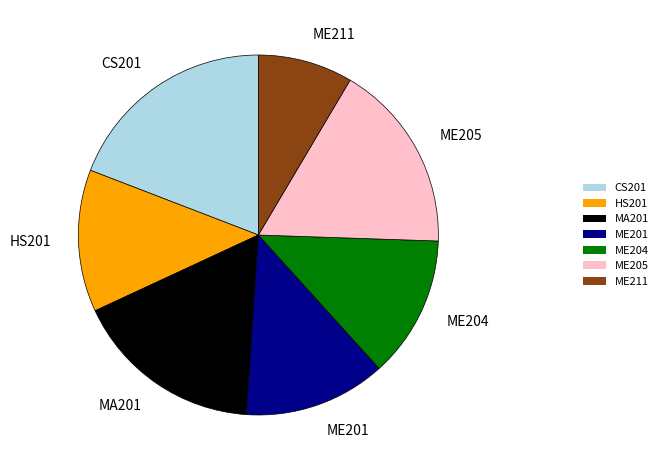

Is there any slice that represents more than half of the pie?

No